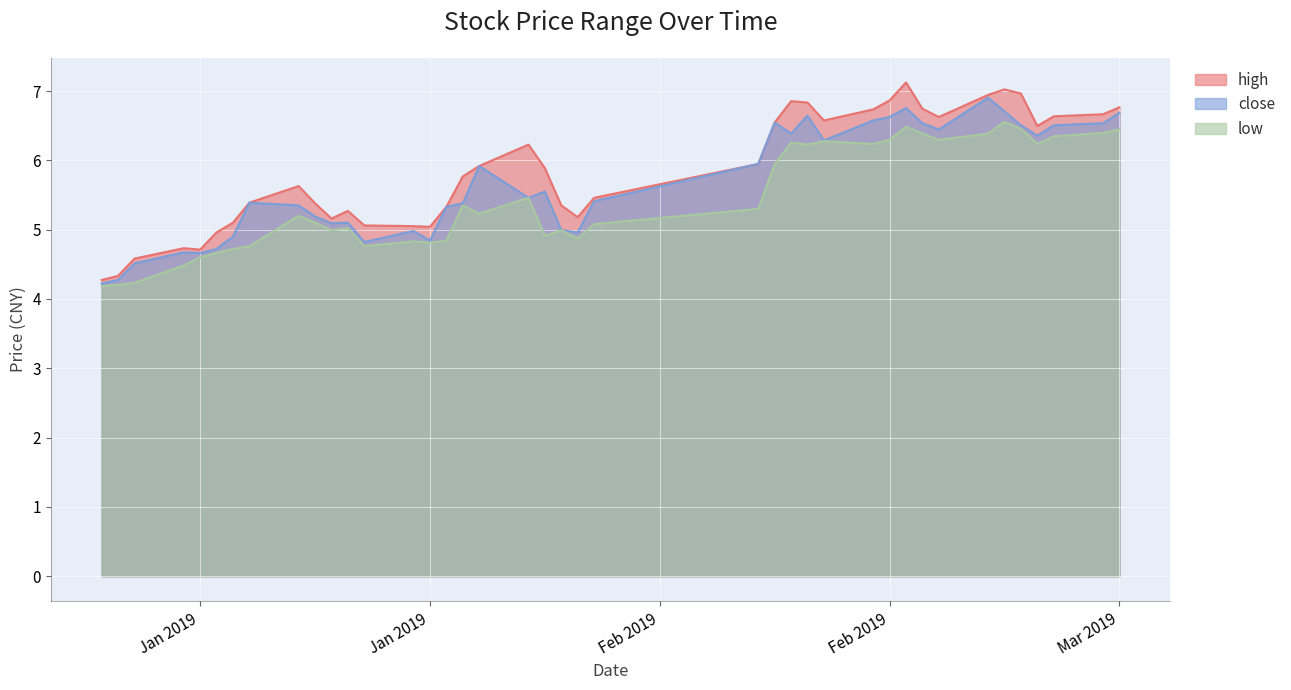

Is the value of low at 2019-01-25 greater than the value of high at 2019-02-22?

No